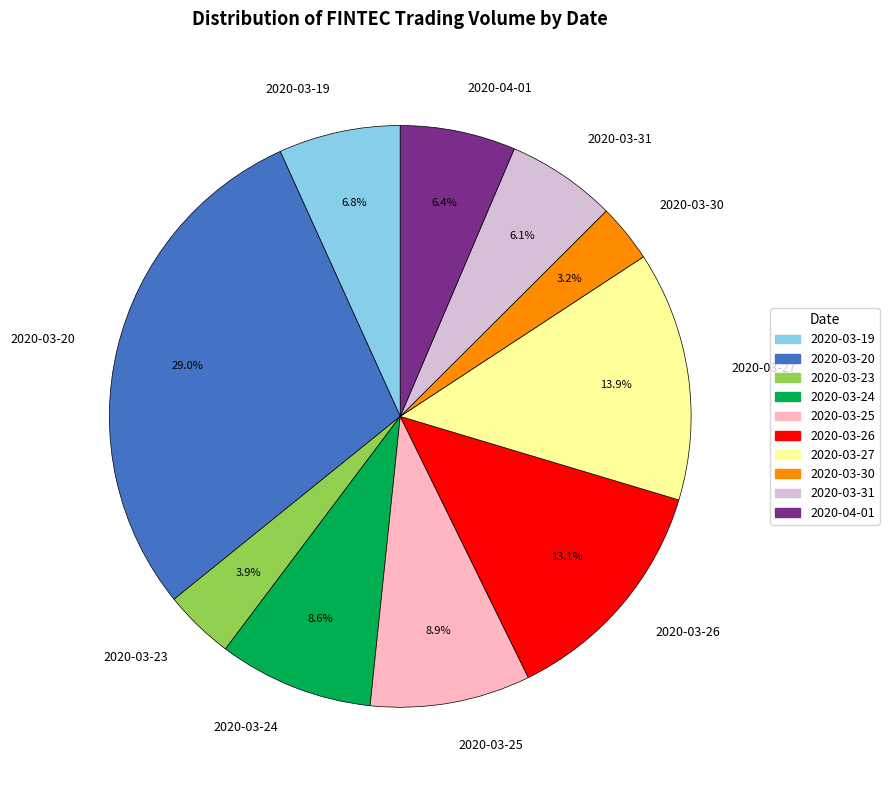

Which slice is the largest?

2020-03-20